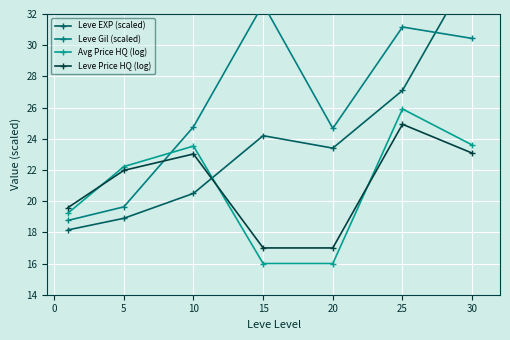

Reading right to left, transcribe all the data shown in this chart.

Leve EXP (scaled): 34.9	27.1	23.4	24.2	20.5	18.9	18.2
Leve Gil (scaled): 30.4	31.2	24.7	32.6	24.8	19.6	18.8
Avg Price HQ (log): 23.6	25.9	16.0	16.0	23.5	22.2	19.2
Leve Price HQ (log): 23.1	24.9	17.0	17.0	23.0	22.0	19.6